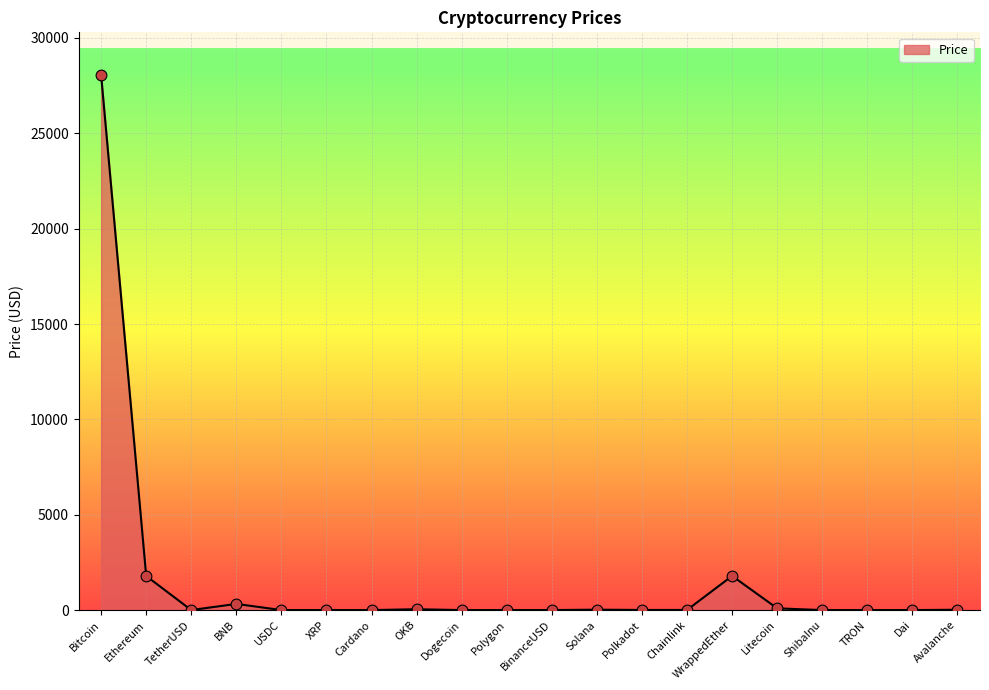

Approximately how many times larger is the value at TRON compared to Polygon?

0.1